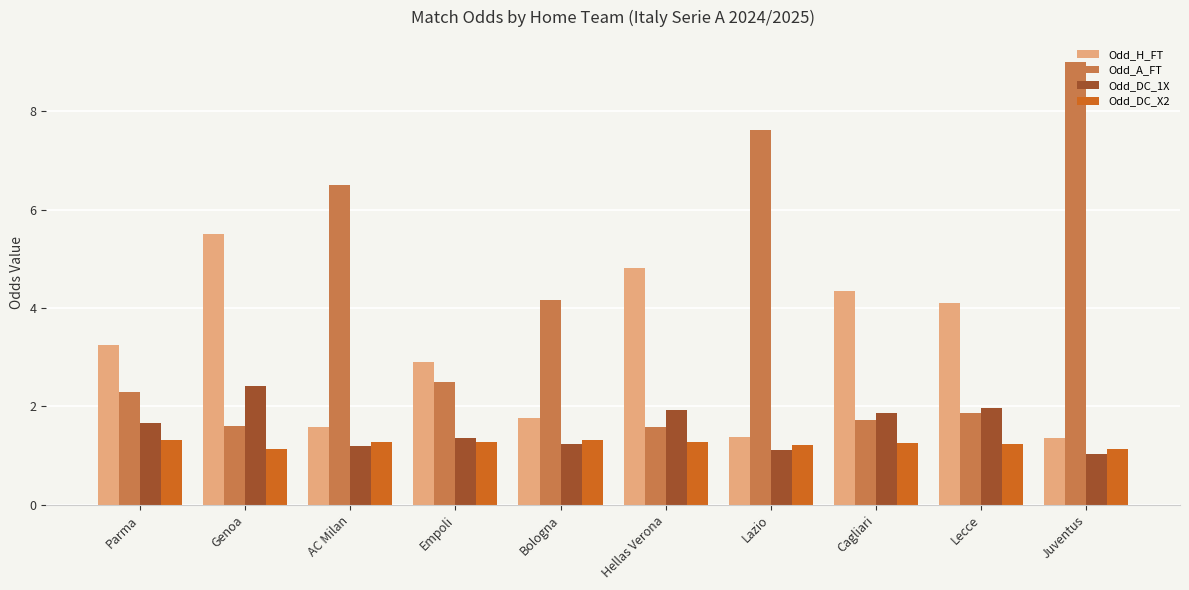

The Odd_DC_1X series shows 1.7 at Juventus. True or false?

False